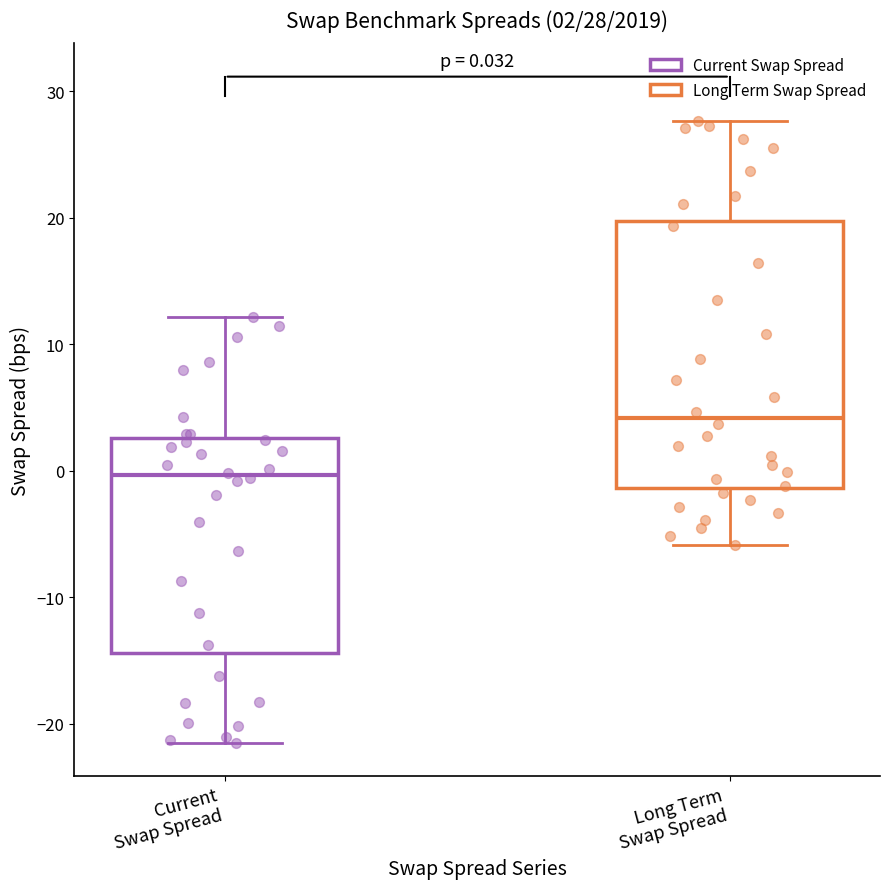

Which box's median line is the lowest?

Current Swap Spread